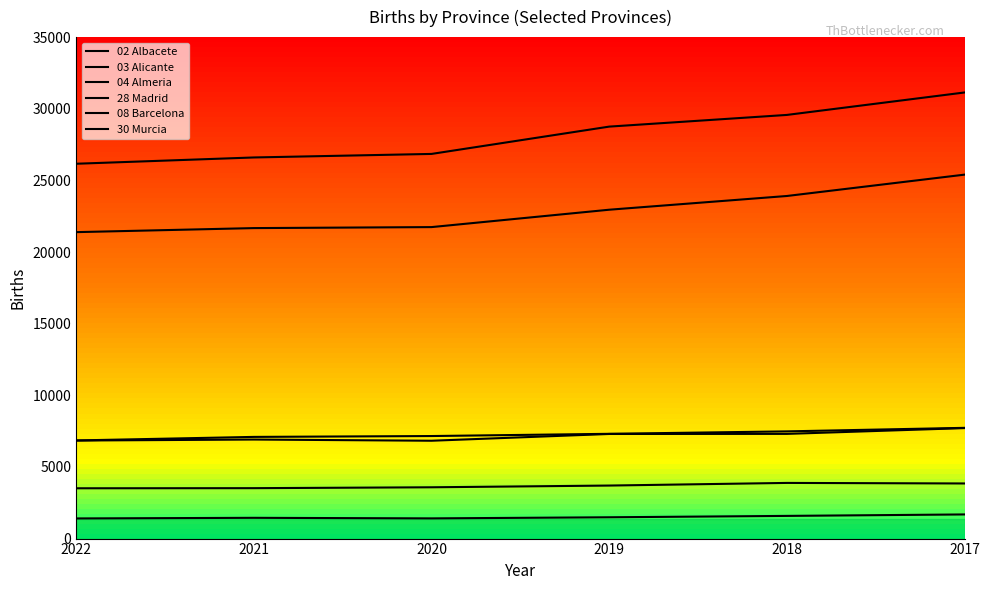

What is the value of the 08 Barcelona point at the 6th from the left?

25401